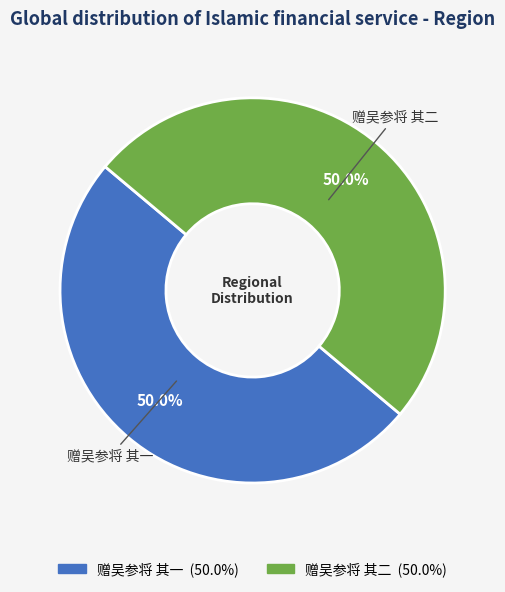

Is the sum of 赠吴参将 其一 and 赠吴参将 其二 greater than half?

Yes